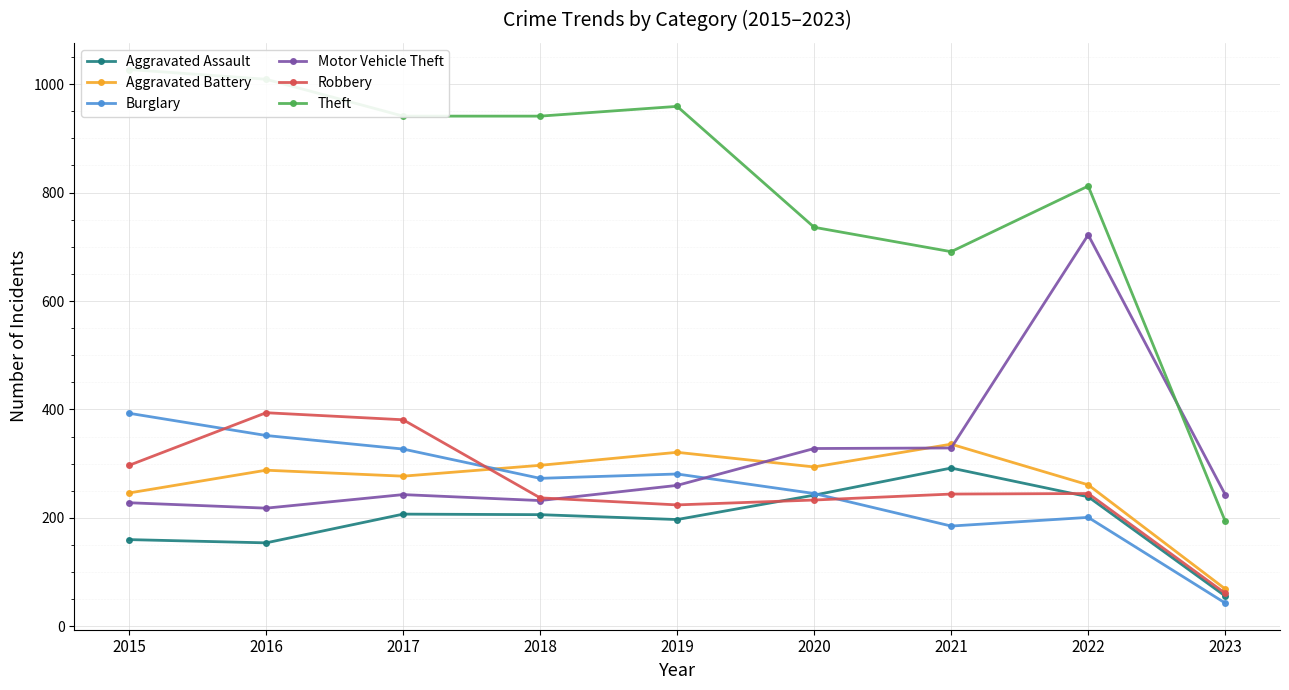

Reading left to right, what are all the values shown in this chart?

Aggravated Assault: 160	154	207	206	197	242	292	239	56
Aggravated Battery: 246	288	277	297	321	294	336	261	69
Burglary: 393	352	327	273	281	245	185	201	43
Motor Vehicle Theft: 228	218	243	232	260	328	329	722	243
Robbery: 297	394	381	237	224	233	244	245	61
Theft: 1027	1009	941	941	959	736	691	812	194